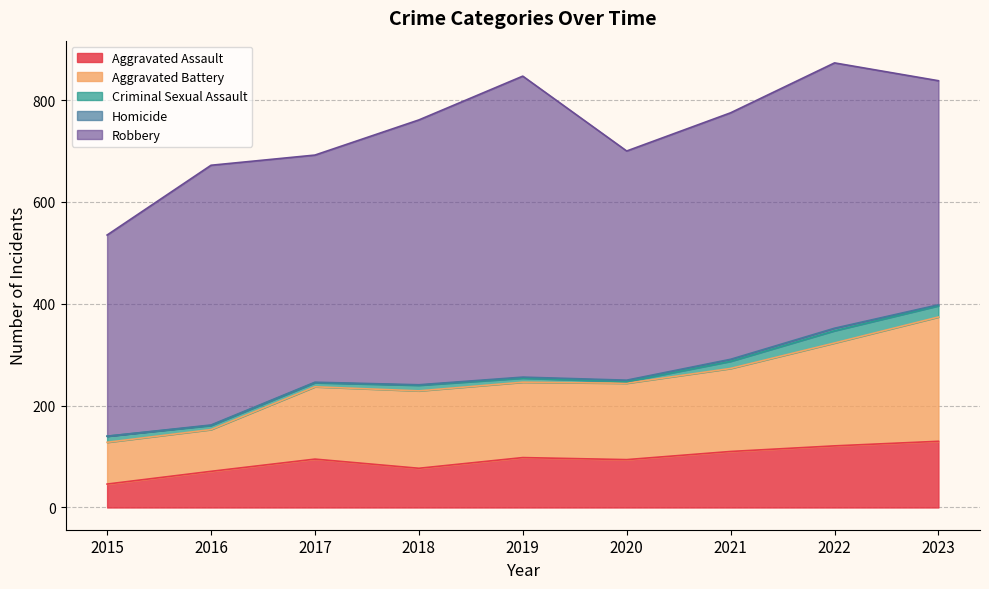

What is the minimum value for Criminal Sexual Assault?

3